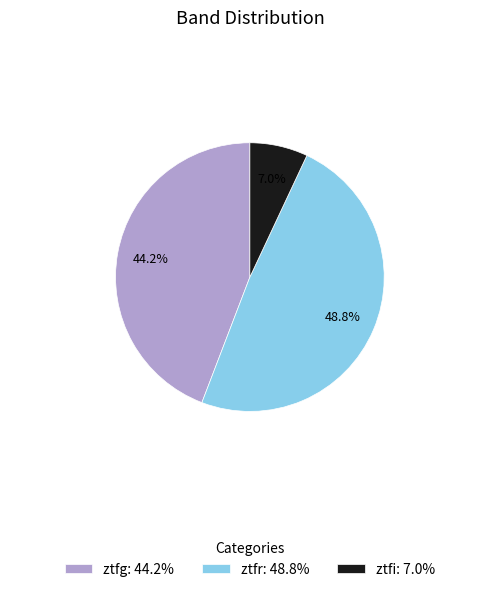

To the nearest percent, what is the average slice percentage?

33%